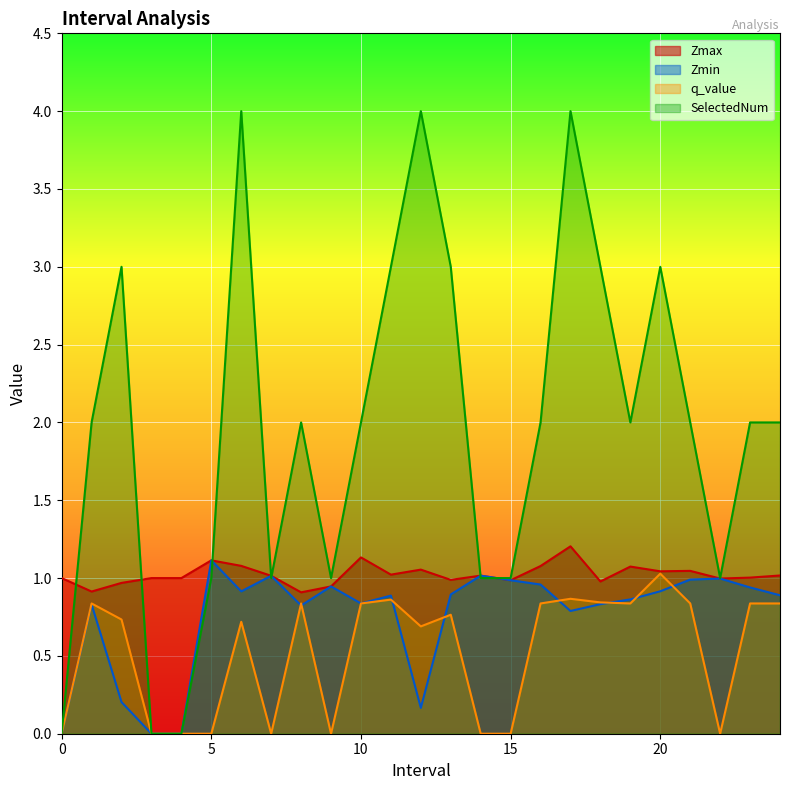

True or false: Zmin has more than 0 points higher than both neighbors.

True